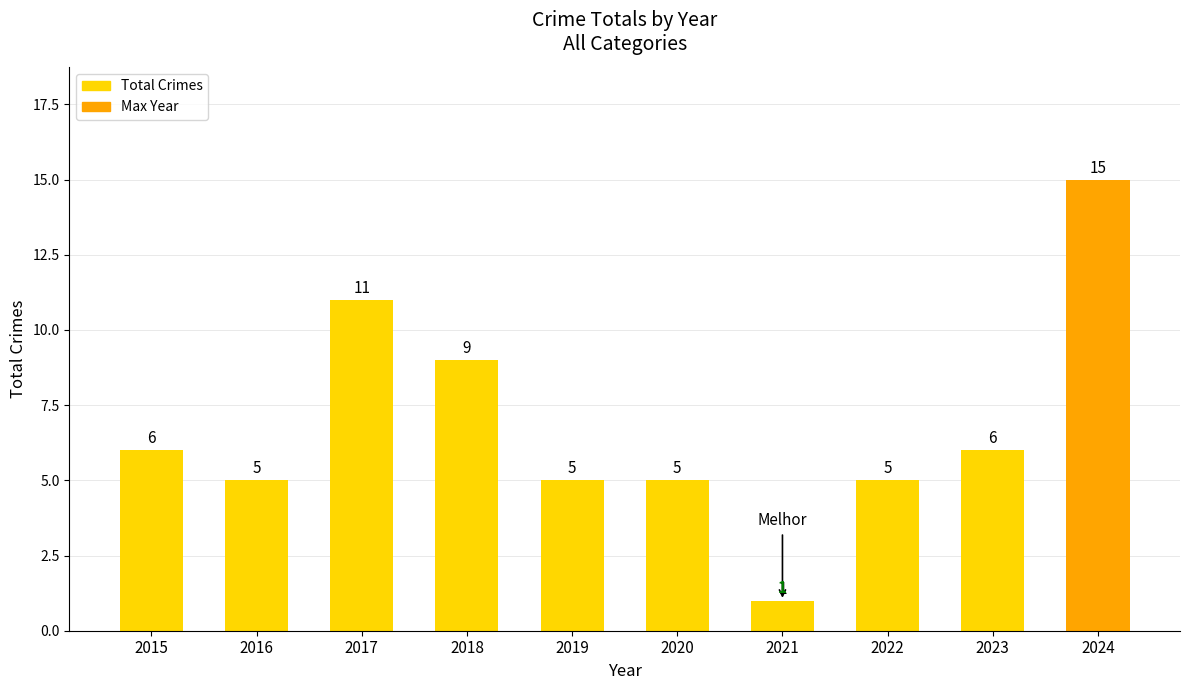

What is the difference between the maximum and minimum values?

14